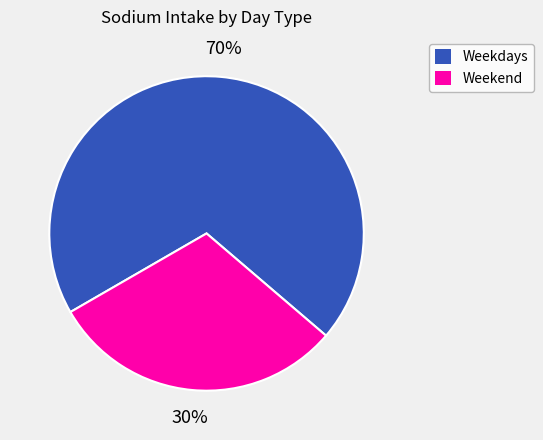

How many slices are in this pie chart?

2